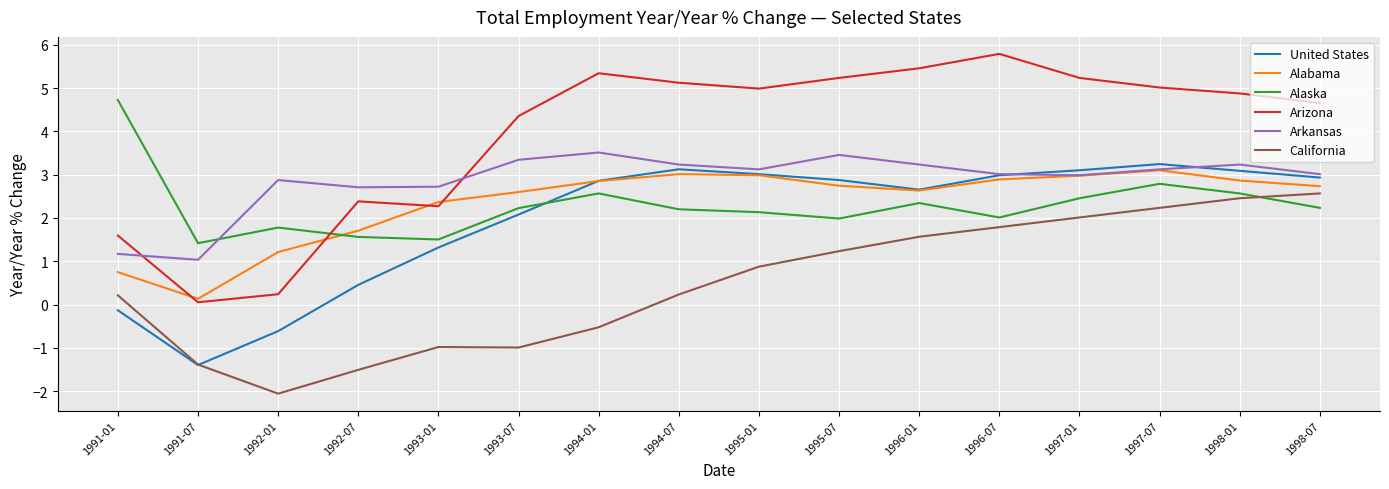

At which category is the sum across all series the highest?

1997-07